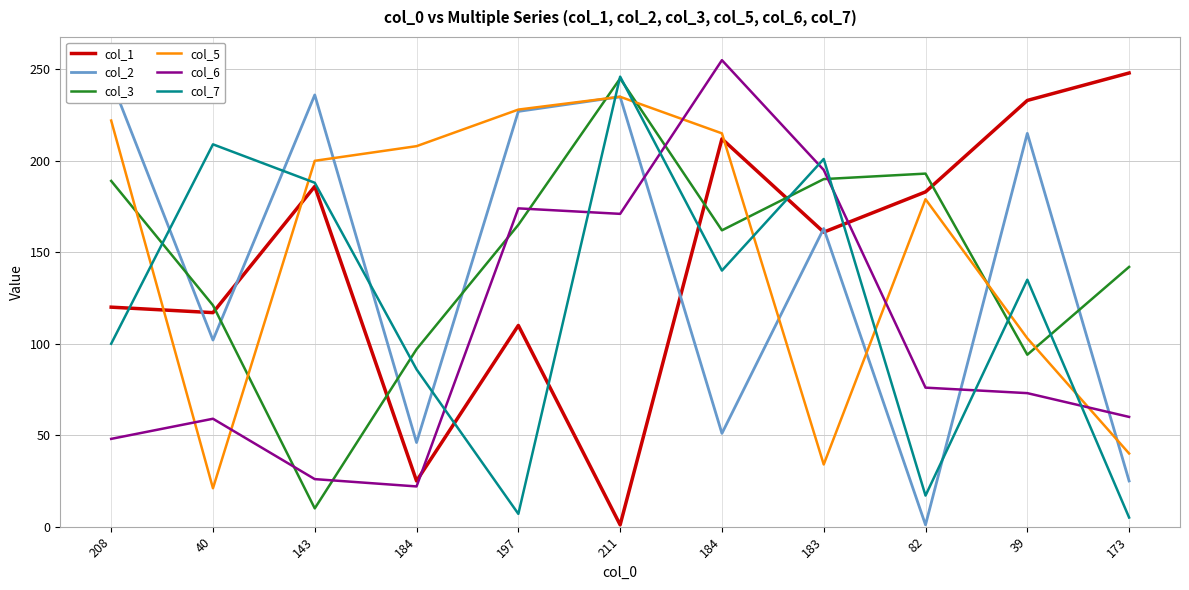

List the labels in order of col_6 value, smallest first.

184, 143, 208, 40, 173, 39, 82, 211, 197, 183, 184